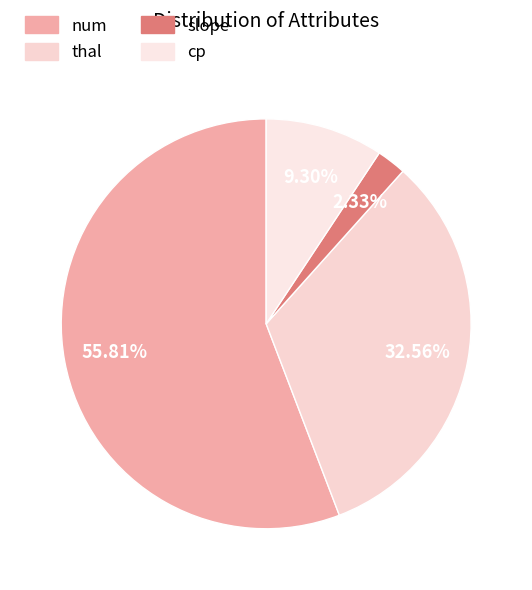

To the nearest percent, what percentage of the pie is num?

56%